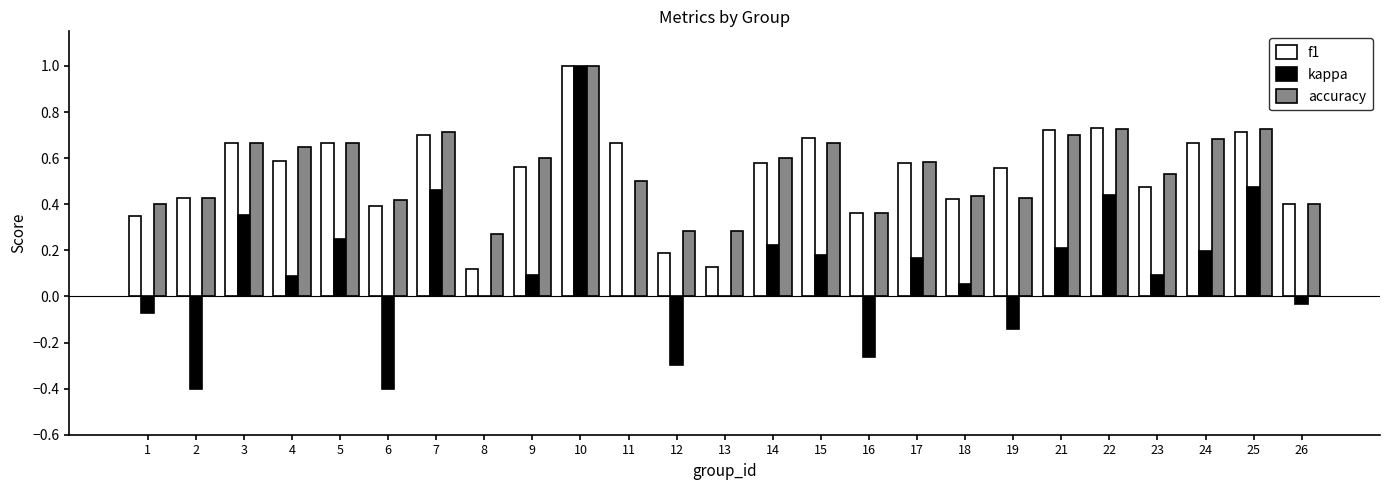

Is the value of kappa at 21 greater than the value of f1 at 5?

No